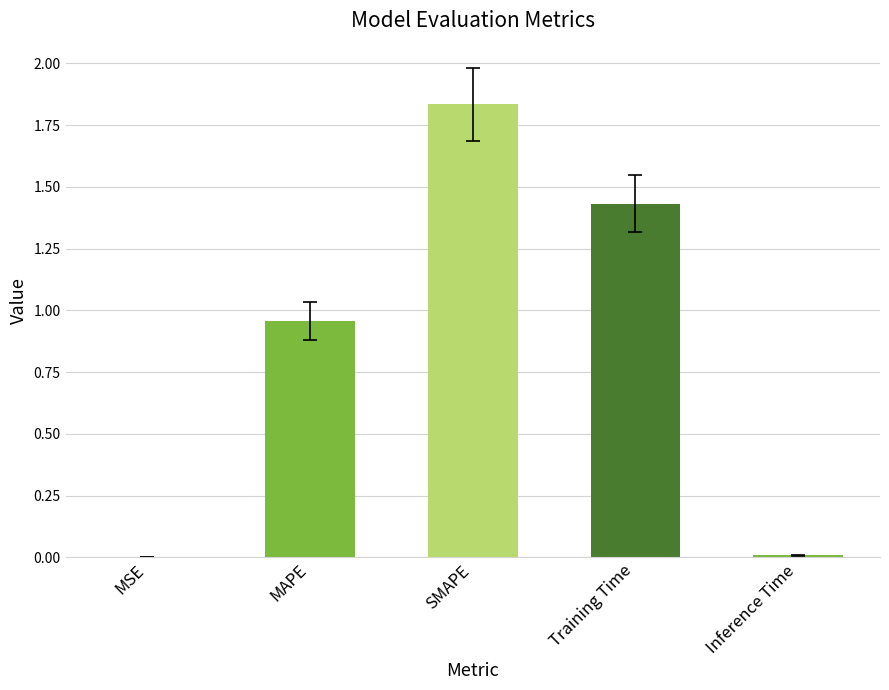

What is the sum of all values?

4.2